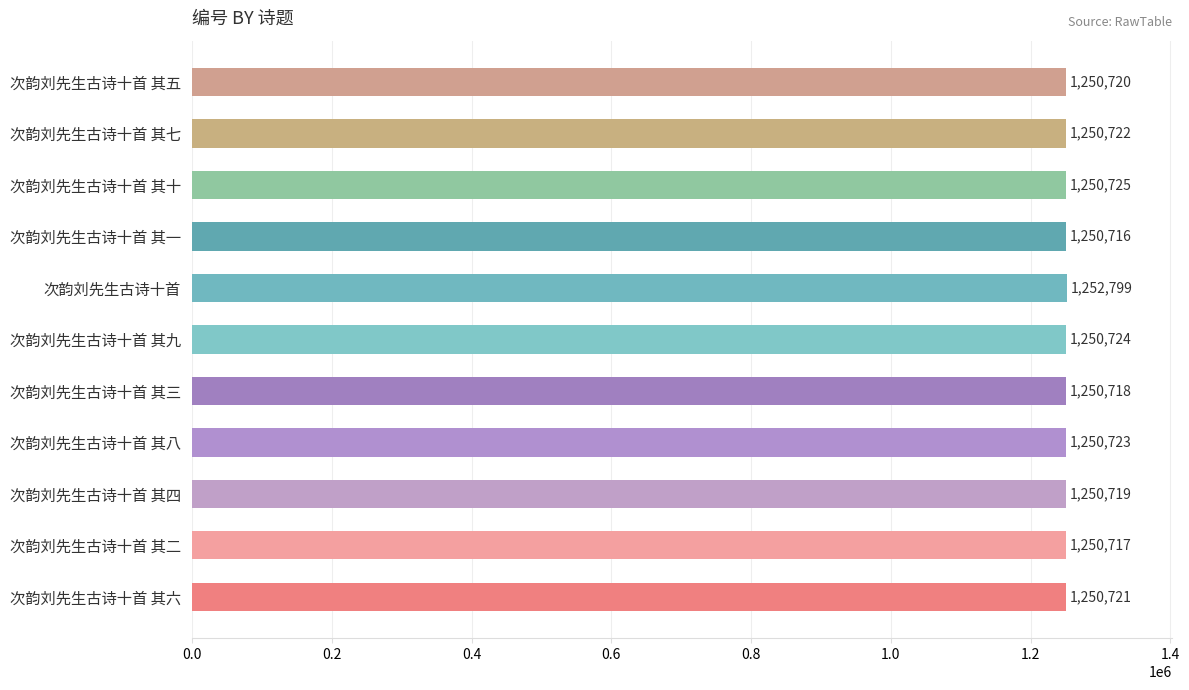

List the labels in order of value, smallest first.

次韵刘先生古诗十首 其一, 次韵刘先生古诗十首 其二, 次韵刘先生古诗十首 其三, 次韵刘先生古诗十首 其四, 次韵刘先生古诗十首 其五, 次韵刘先生古诗十首 其六, 次韵刘先生古诗十首 其七, 次韵刘先生古诗十首 其八, 次韵刘先生古诗十首 其九, 次韵刘先生古诗十首 其十, 次韵刘先生古诗十首